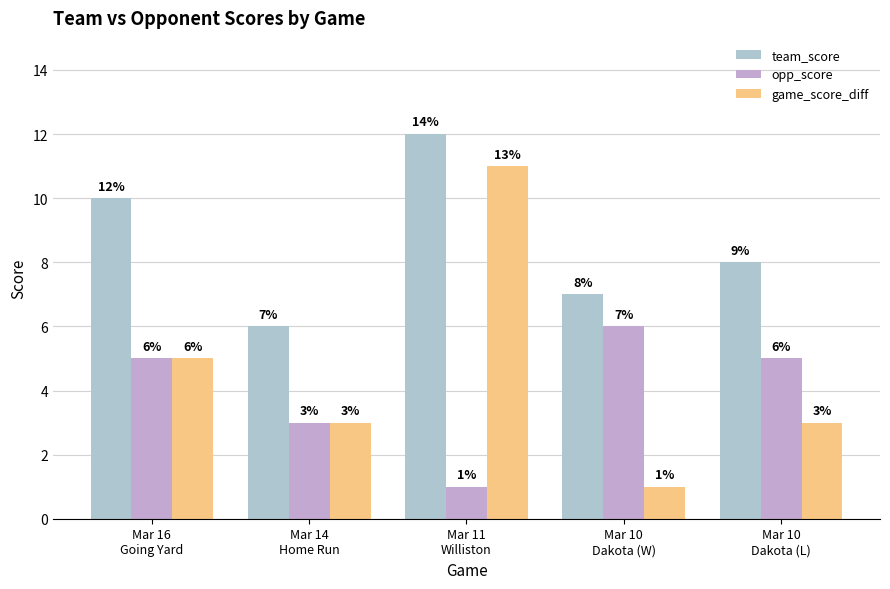

Read the opp_score value at Mar 11
Williston.

1